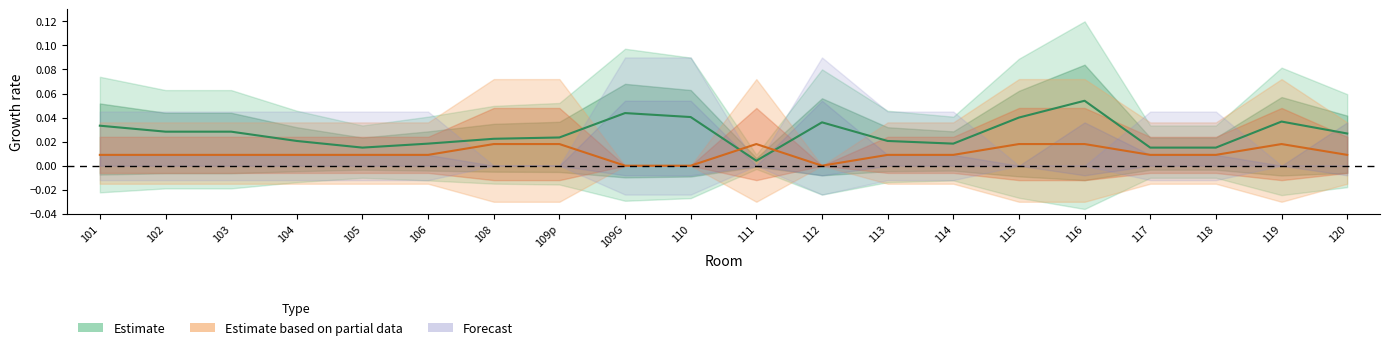

Is the value of L RDC at 119 greater than the value of Goutières RDC at 106?

No